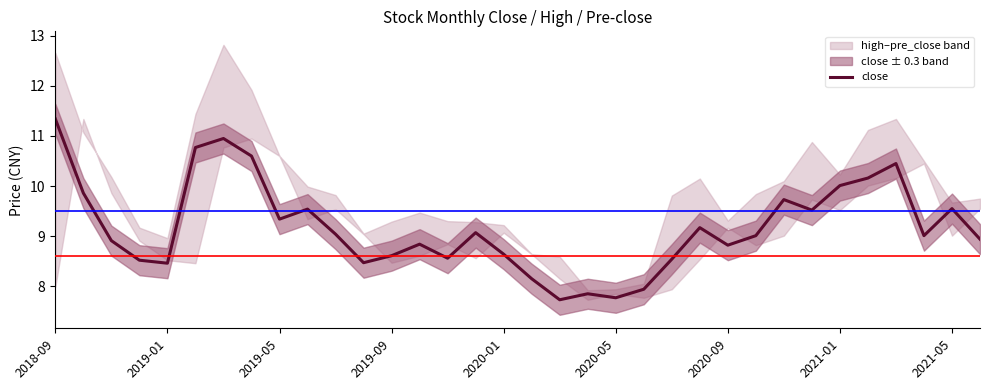

Does the chart have visible grid lines?

No